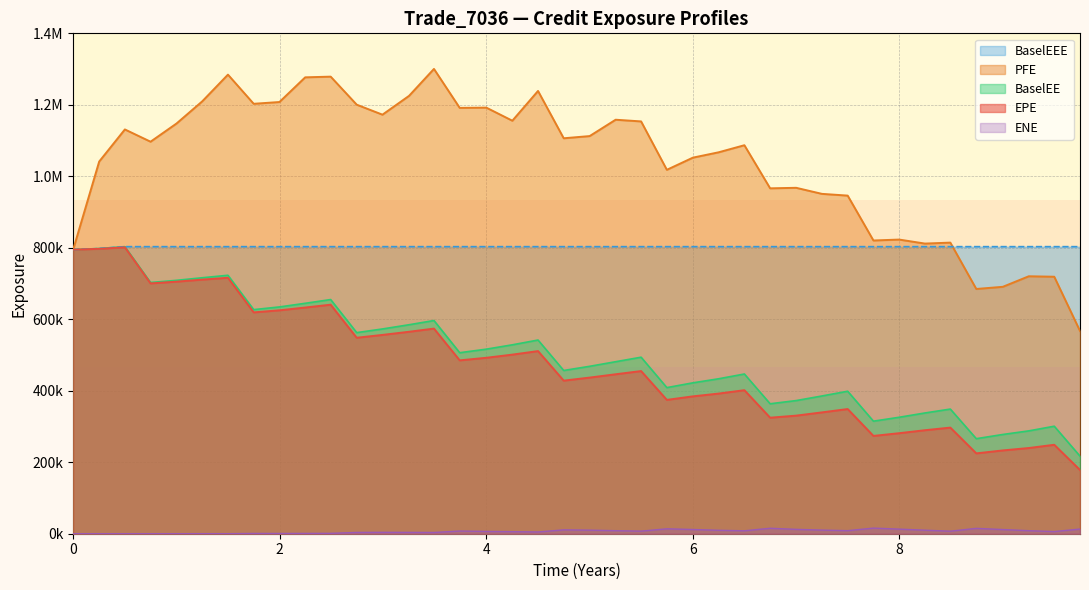

Which has a higher value, 2023-09-29 or 2020-09-30?

2020-09-30